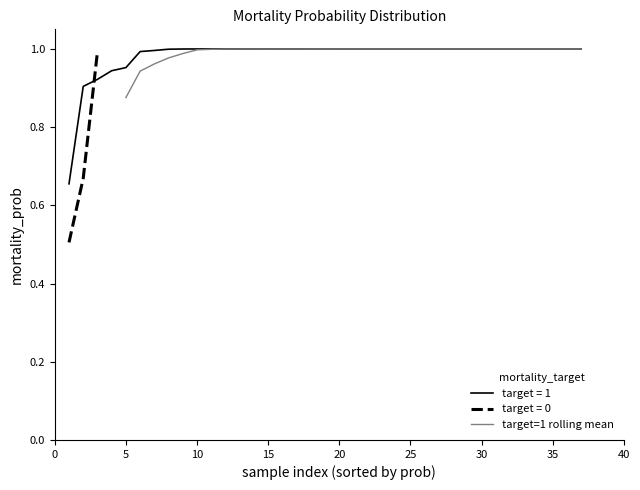

True or false: there are more than 0 points higher than both neighbors.

False